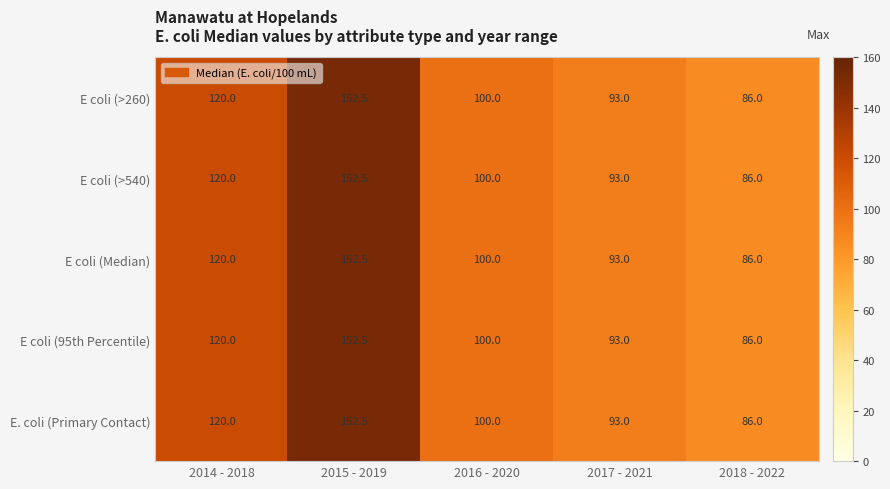

Which category has the highest value in the E coli (Median) series?

2015 - 2019